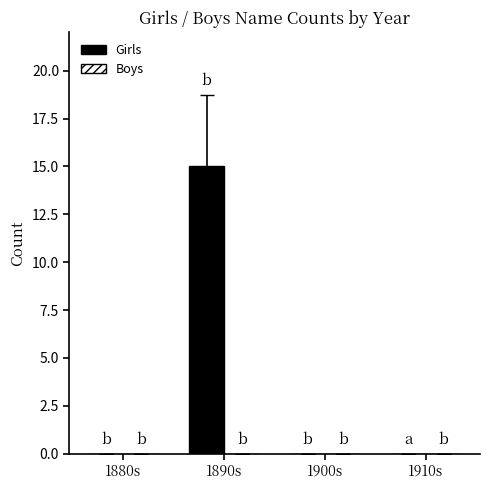

What is the greatest value displayed?

15